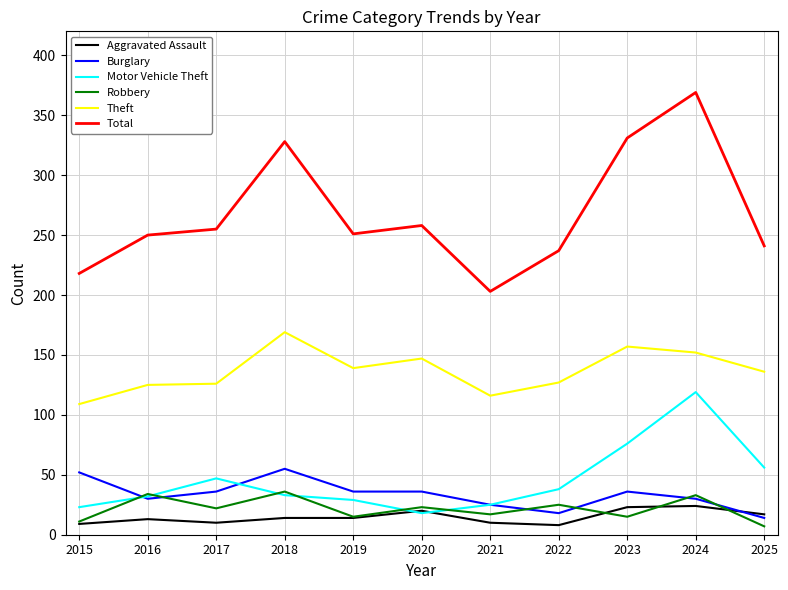

What value does the Motor Vehicle Theft series have at 2023, to the nearest 5?

75